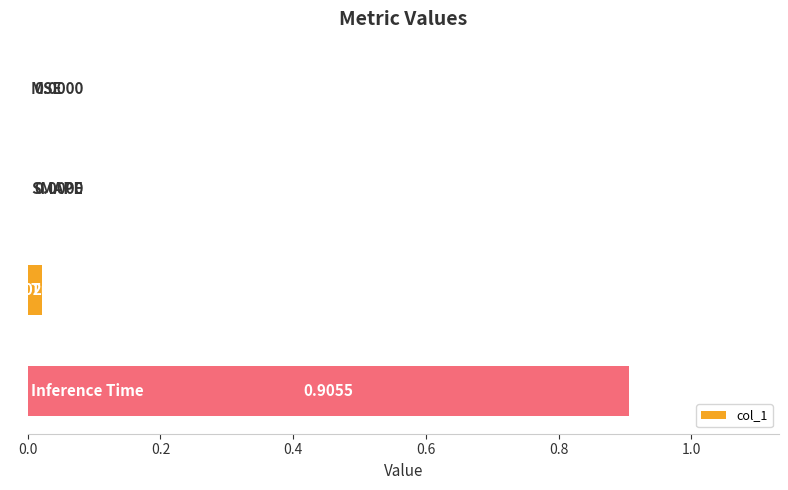

Count the number of data series in this chart.

1